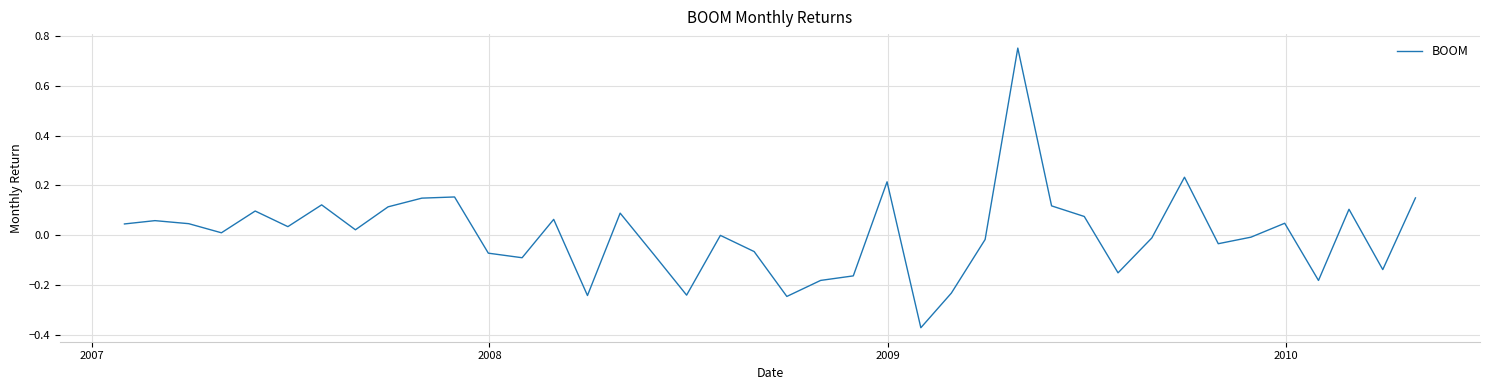

What is the difference between the maximum and minimum values?

1.1